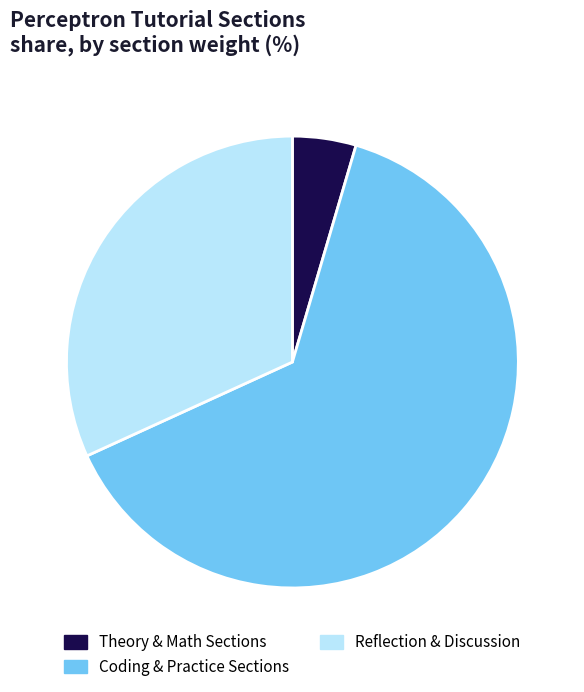

Which category has the biggest portion of the pie?

Coding & Practice Sections